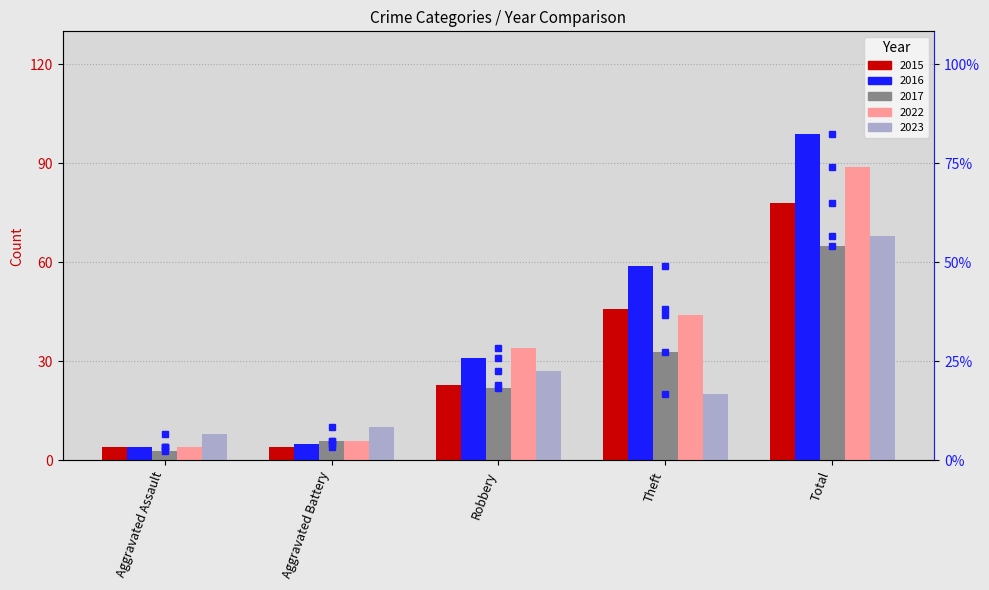

Is it true that 2023 rank equals 20 at Theft?

True